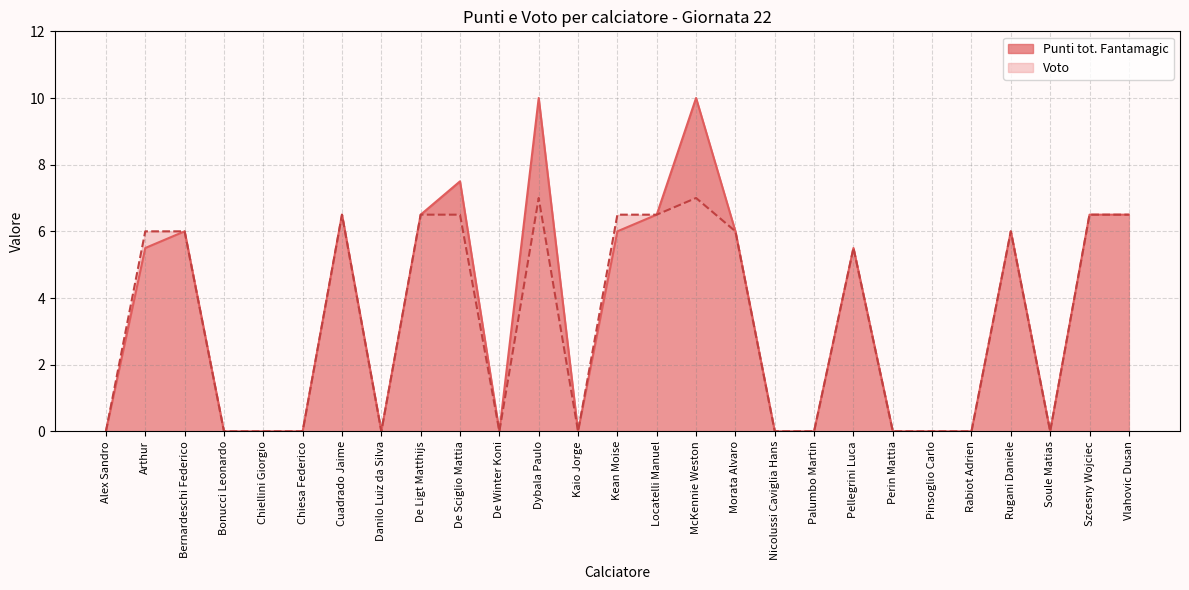

How many interior local valleys does the Voto series have?

4